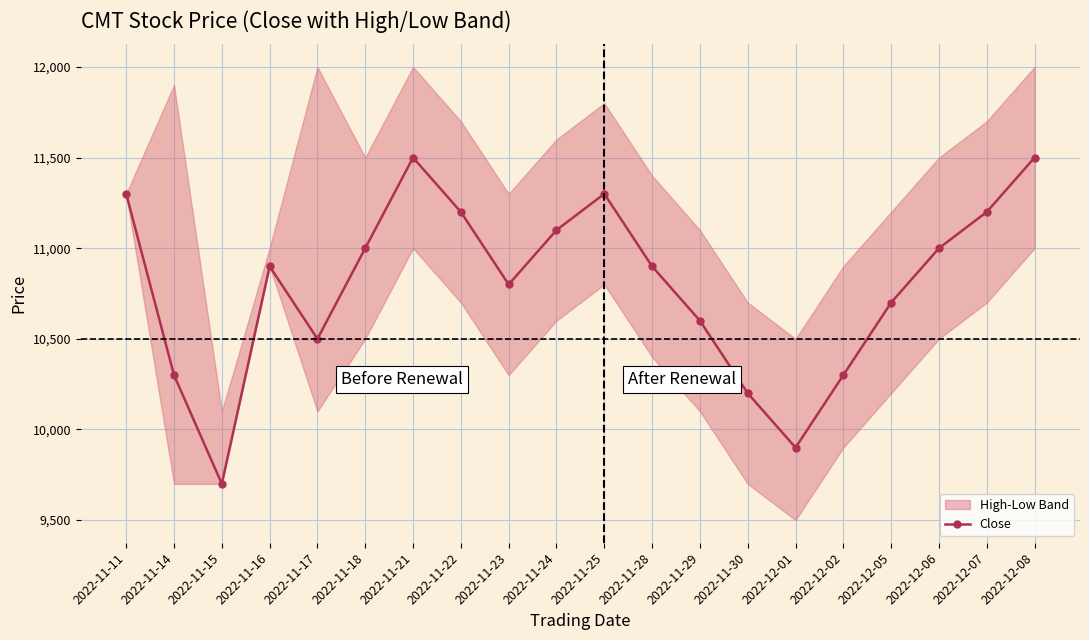

List the labels in order of value, smallest first.

2022-11-15, 2022-12-01, 2022-11-30, 2022-11-14, 2022-12-02, 2022-11-17, 2022-11-29, 2022-12-05, 2022-11-23, 2022-11-16, 2022-11-28, 2022-11-18, 2022-12-06, 2022-11-24, 2022-11-22, 2022-12-07, 2022-11-11, 2022-11-25, 2022-11-21, 2022-12-08